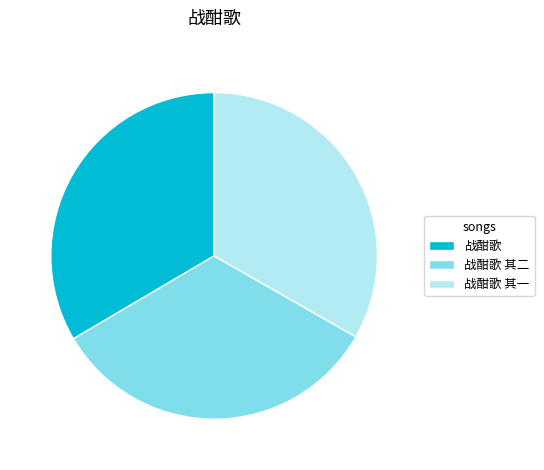

Is the sum of 战酣歌 and 战酣歌 其一 greater than half?

Yes